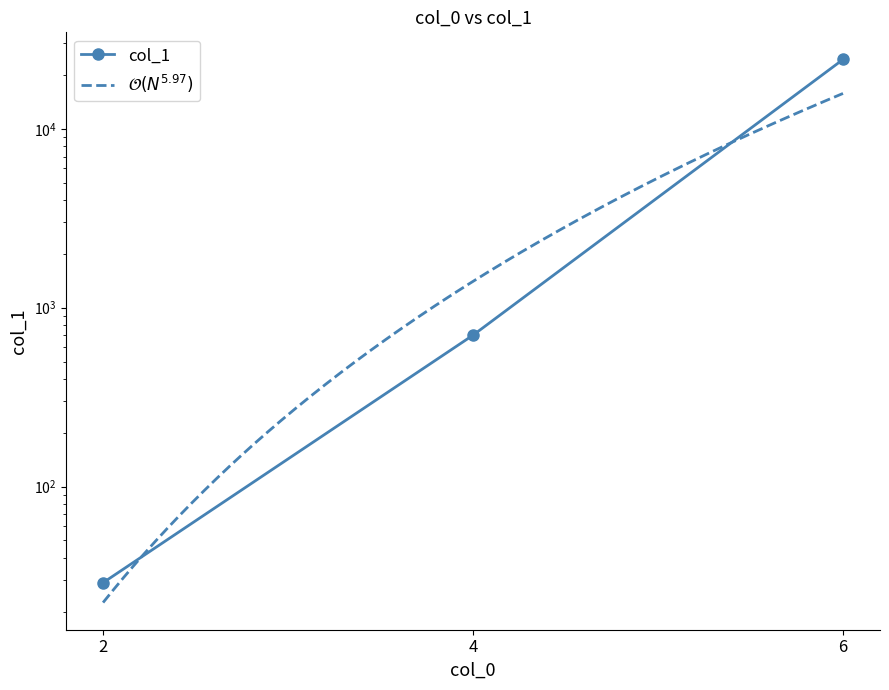

What is the difference between the maximum and minimum values?

24384